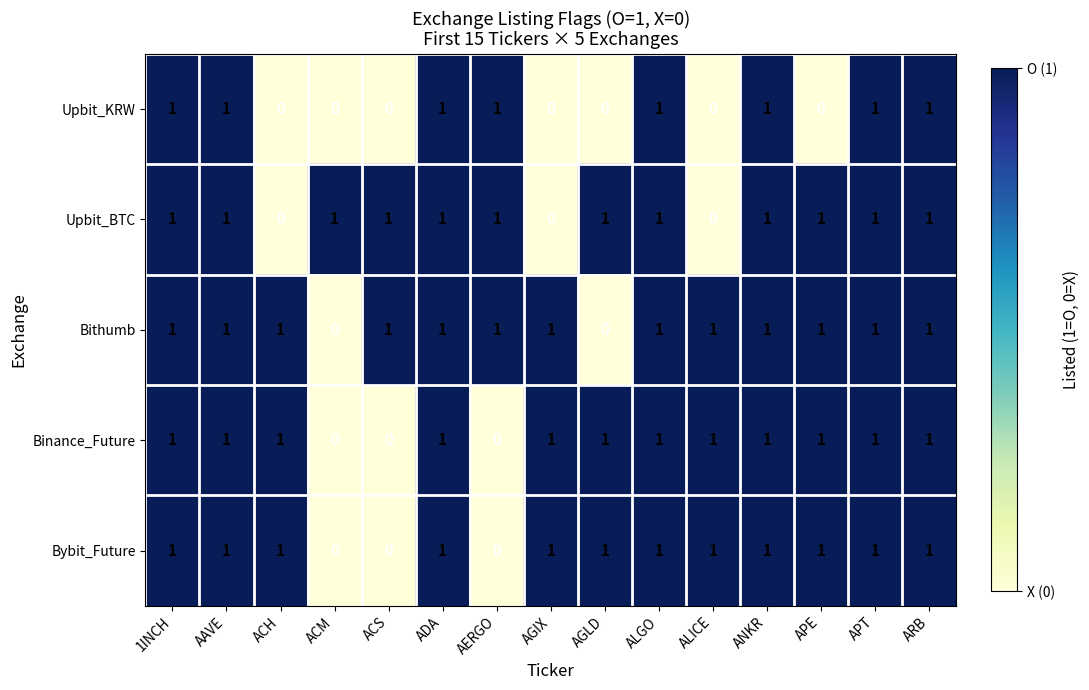

The value of Bithumb at AERGO is 1. True or false?

True